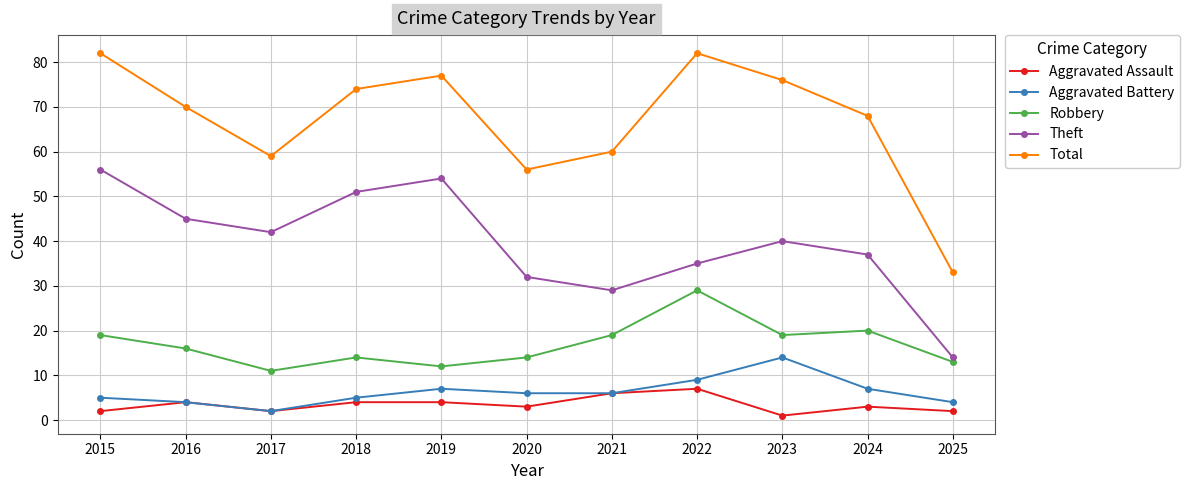

How many data points in Aggravated Battery are less than 6?

5